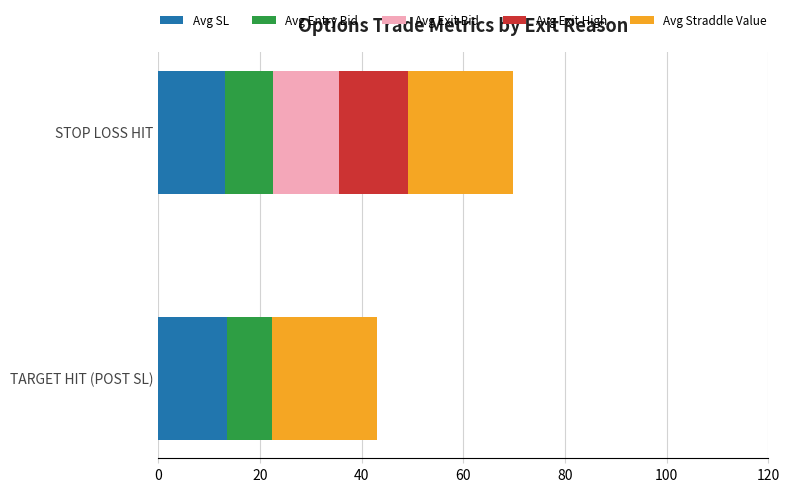

At which category is the sum across all series the highest?

STOP LOSS HIT